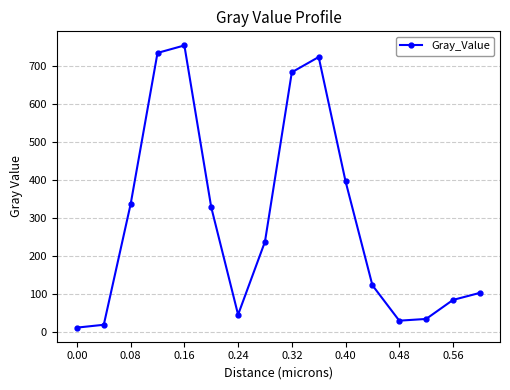

What is the value of the 7th point from the left?

44.5